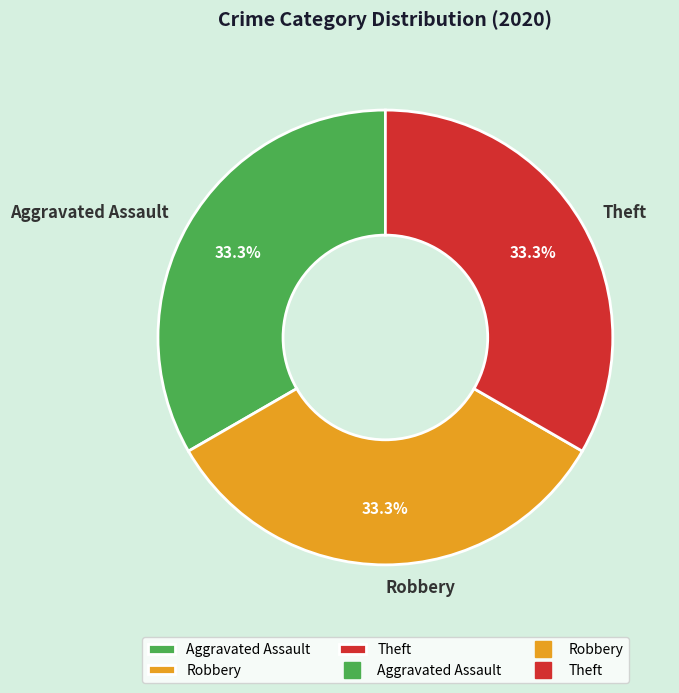

The Theft slice represents 33% of the pie. True or false?

True